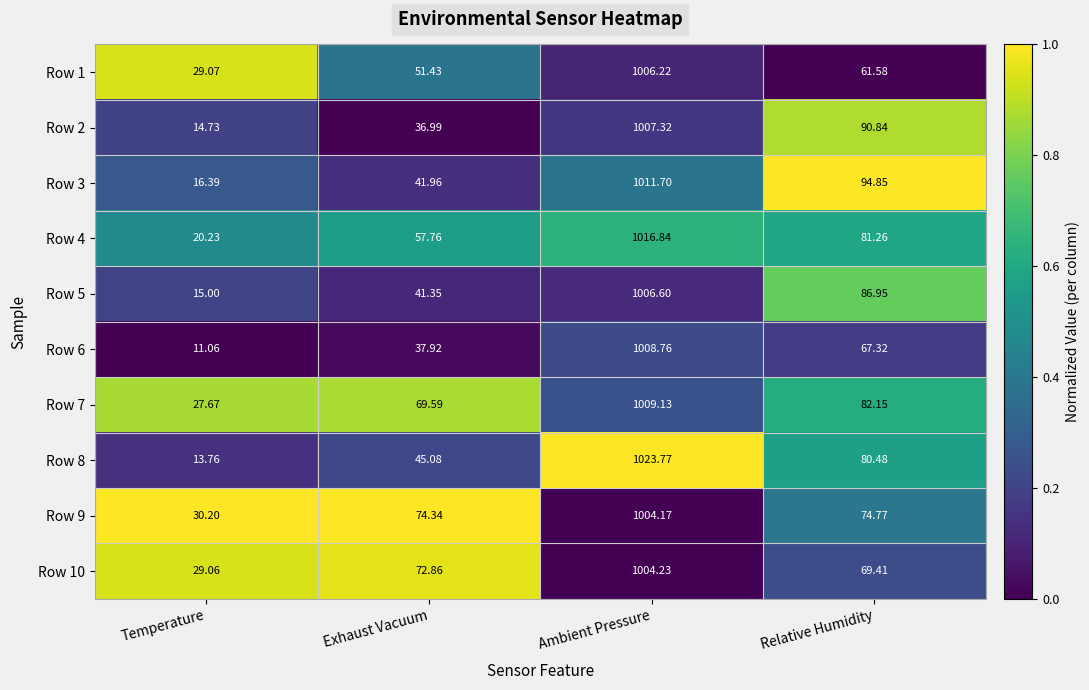

Where is Row 2 nearest to the value 511?

Relative Humidity